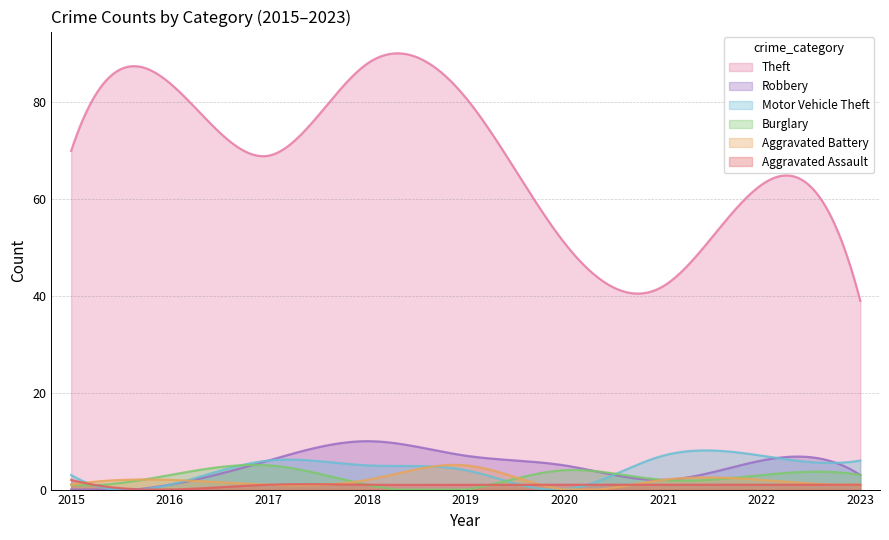

What are all the series names shown in the legend?

Theft, Robbery, Motor Vehicle Theft, Burglary, Aggravated Battery, Aggravated Assault